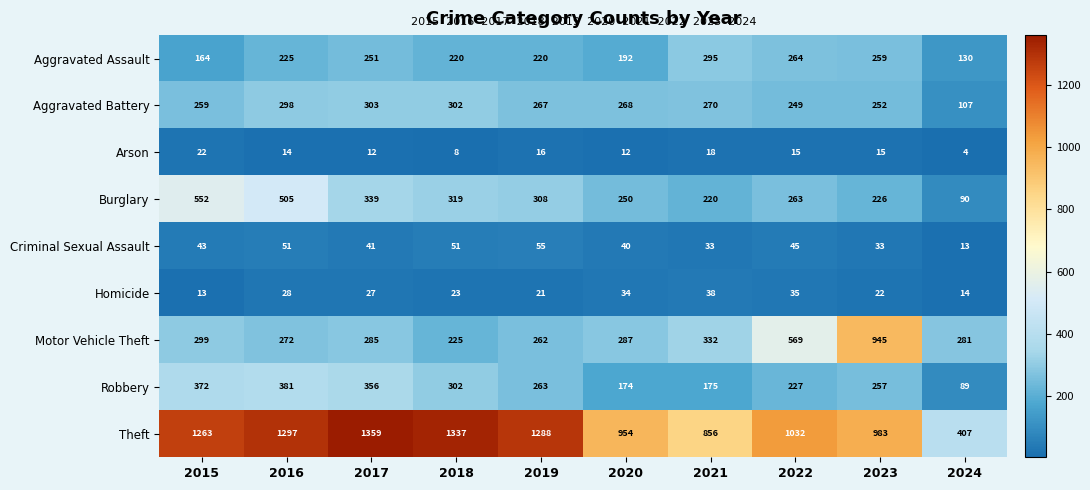

The Burglary series shows 226 at 2023. True or false?

True